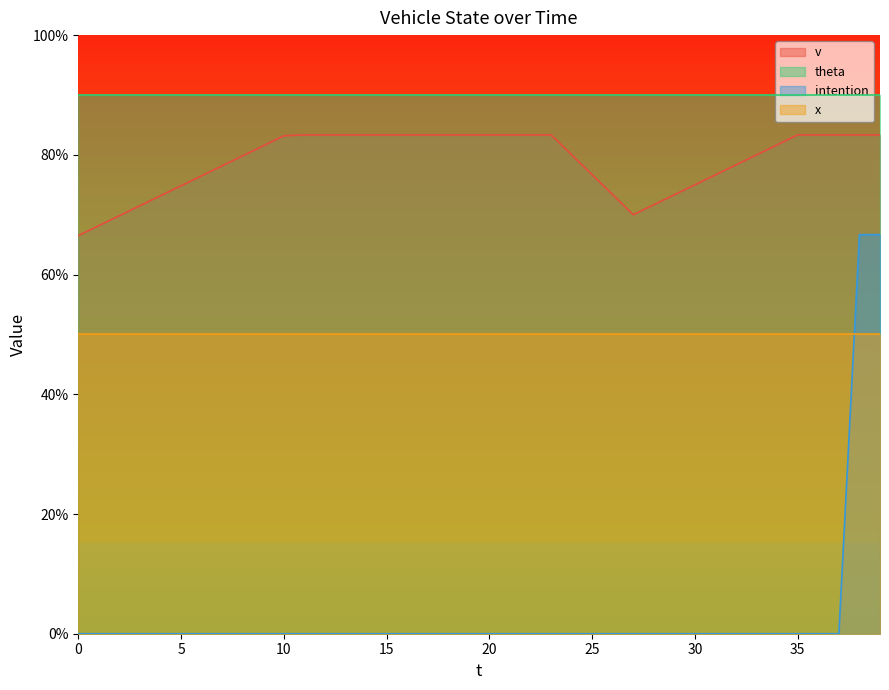

The intention series shows 0.0 at 22. True or false?

True